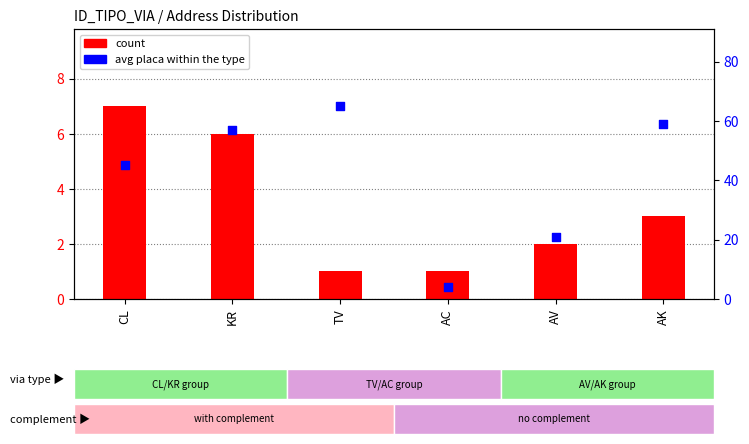

What are all the series names shown in the legend?

count, avg placa within the type